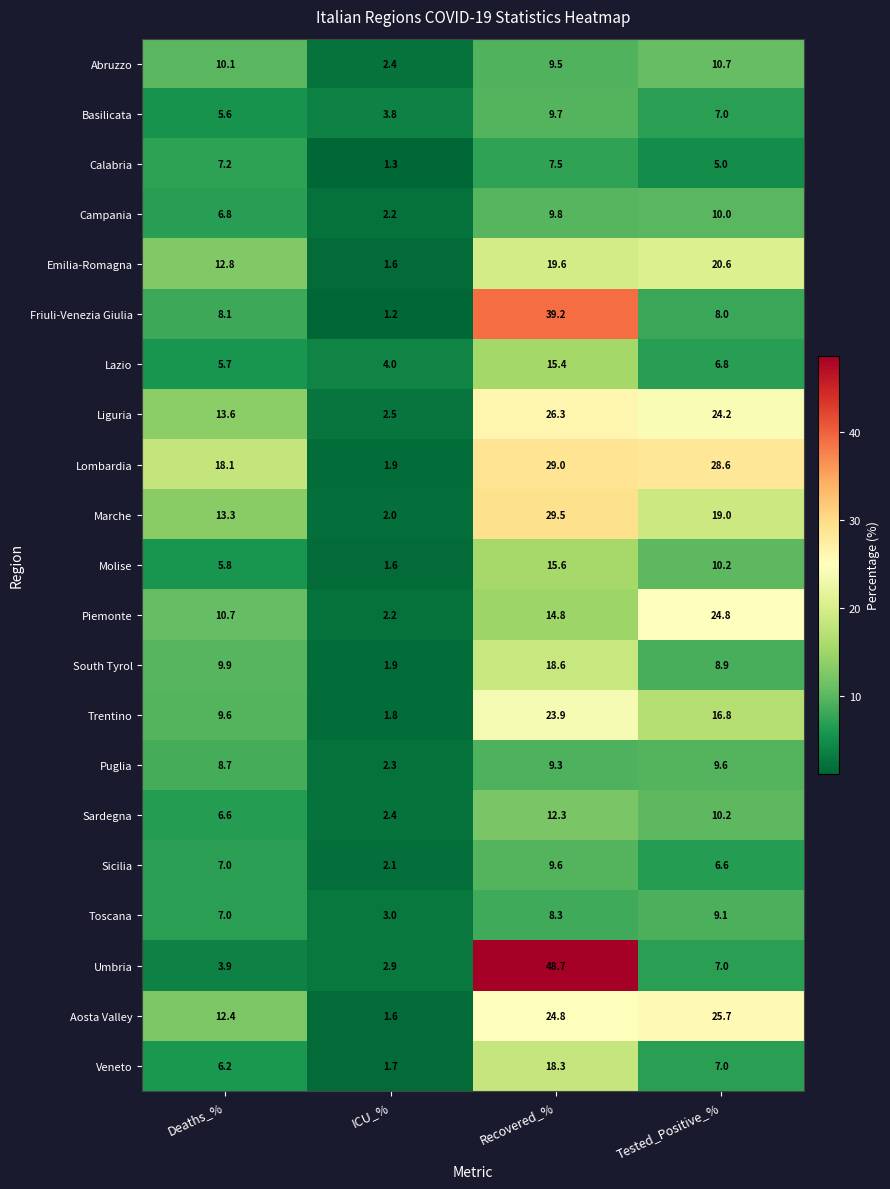

Read the Veneto value at ICU_%.

1.7